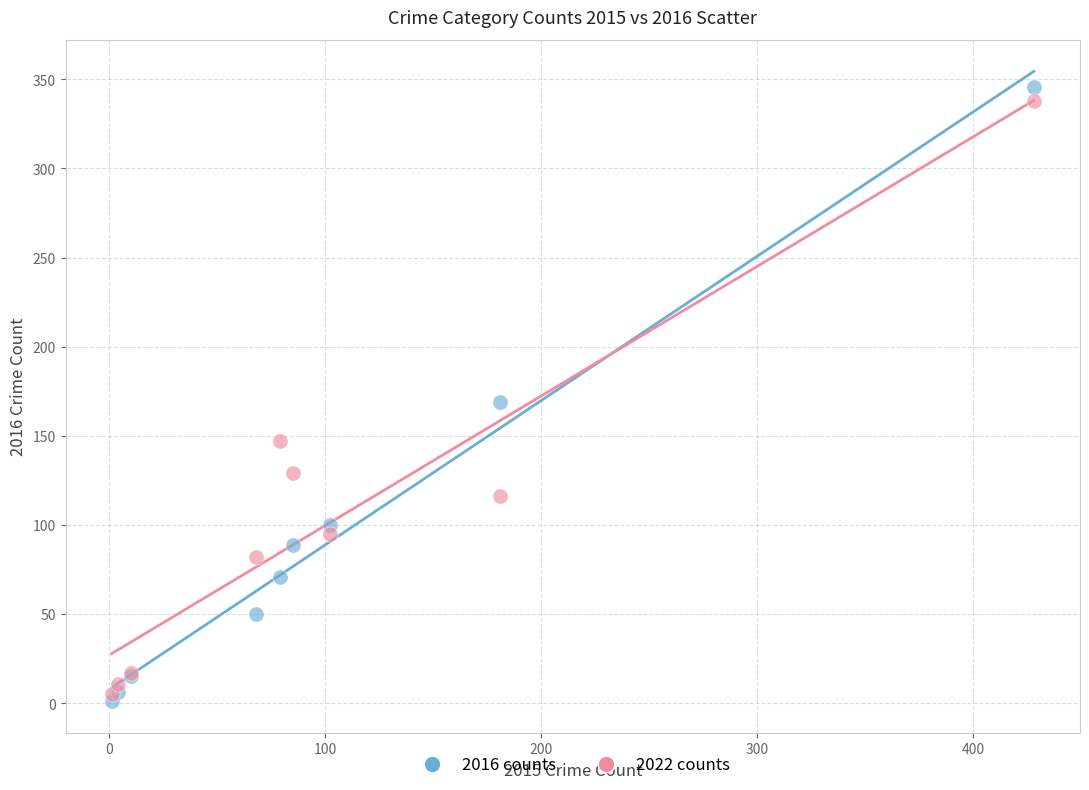

Which series reaches the minimum Y coordinate?

2016 counts